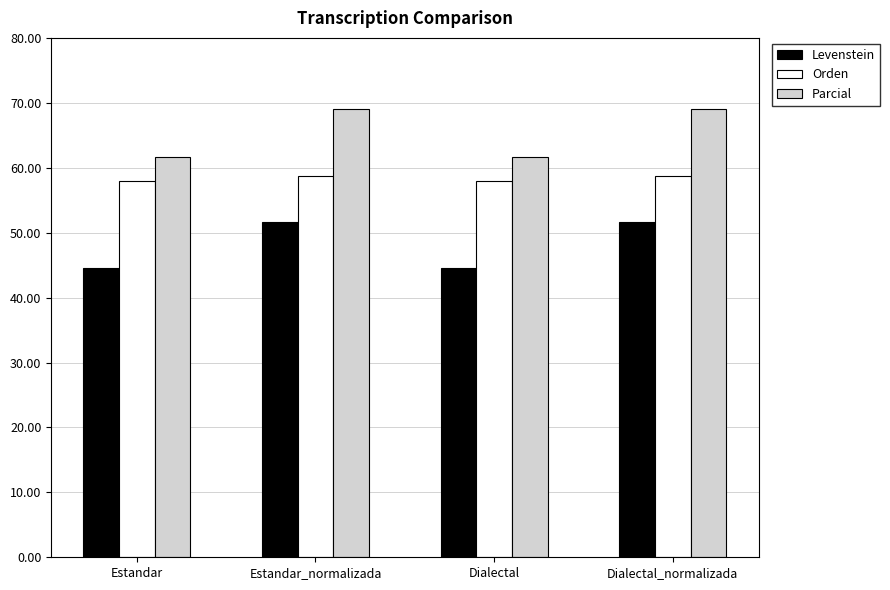

Reading left to right, what are all the values shown in this chart?

Levenstein: 44.6	51.6	44.6	51.6
Orden: 57.9	58.8	57.9	58.8
Parcial: 61.7	69.0	61.7	69.0